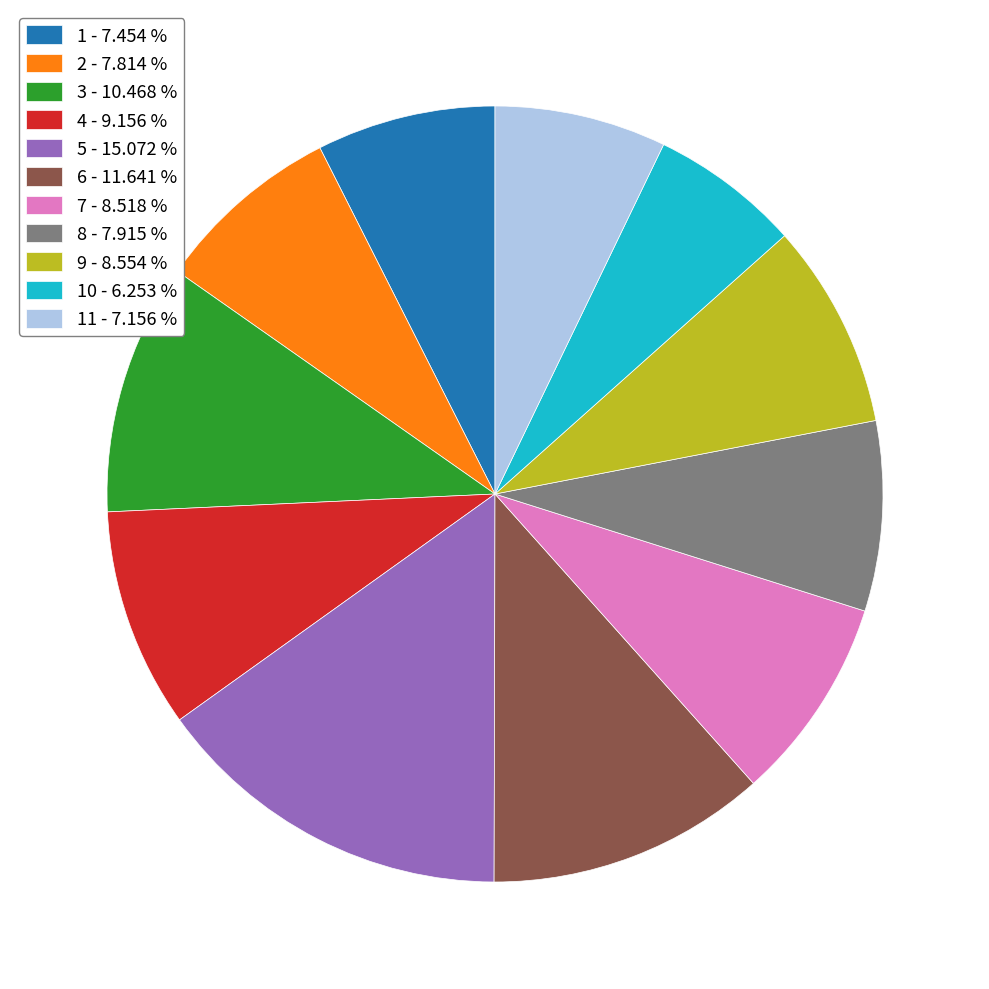

Do 5 - 15.072 % and 9 - 8.554 % together represent more than half of the pie?

No